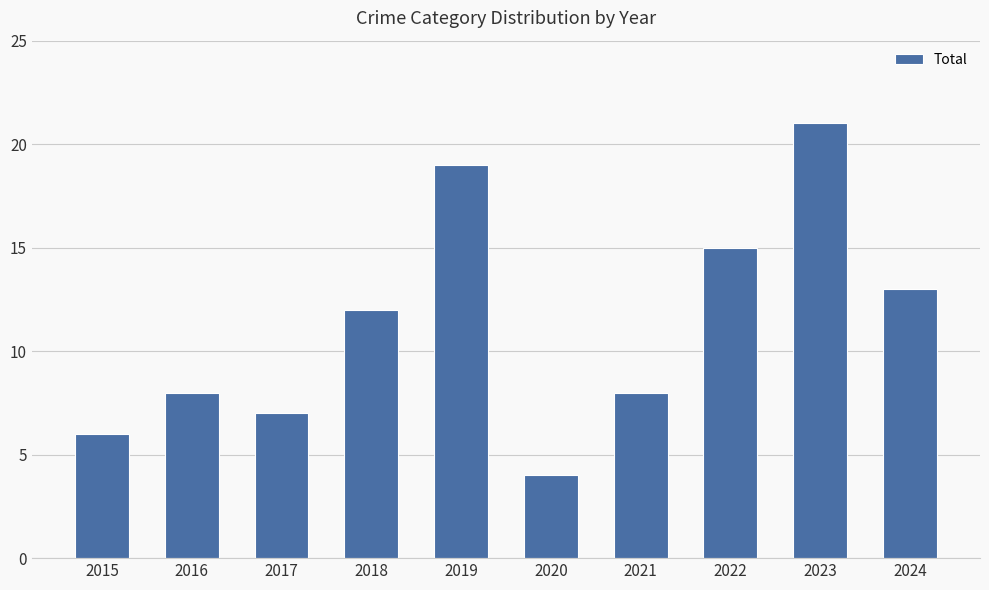

What is the sum of the values at 2022 and 2020?

19